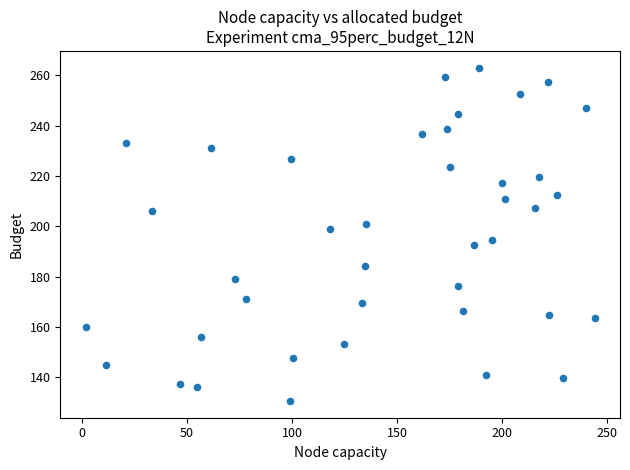

What is the range of X values (max minus min)?

242.2